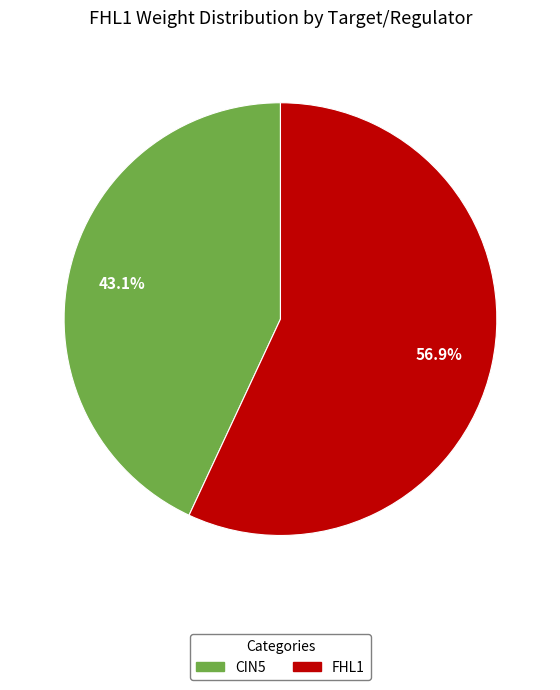

Rank the categories by value from lowest to highest.

CIN5, FHL1